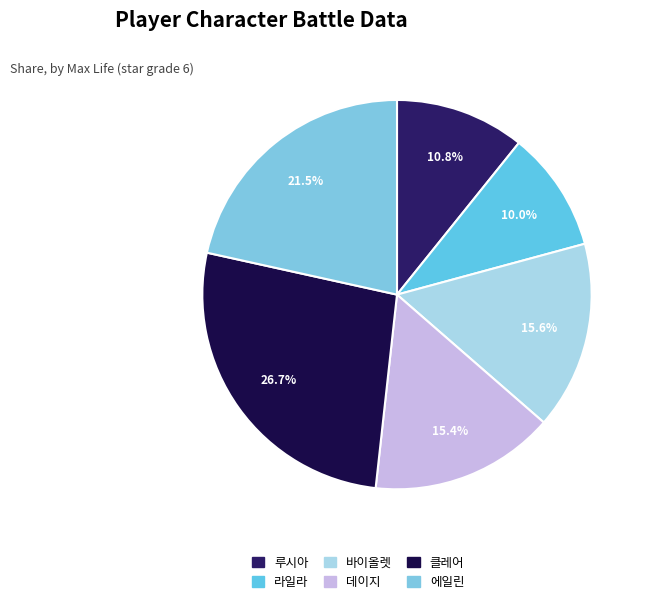

What percentage is the 에일린 slice, to the nearest percent?

22%